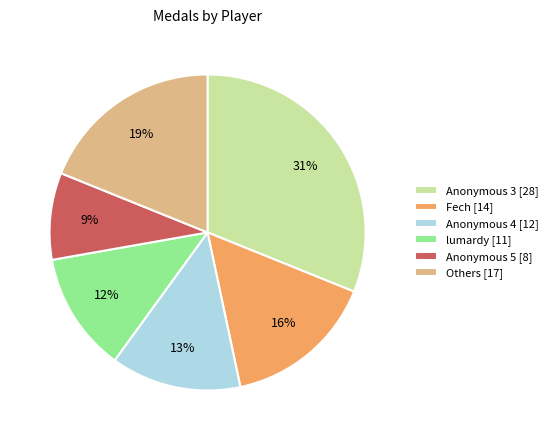

Rank the categories by value from lowest to highest.

Anonymous 5 [8], lumardy [11], Anonymous 4 [12], Fech [14], Others [17], Anonymous 3 [28]